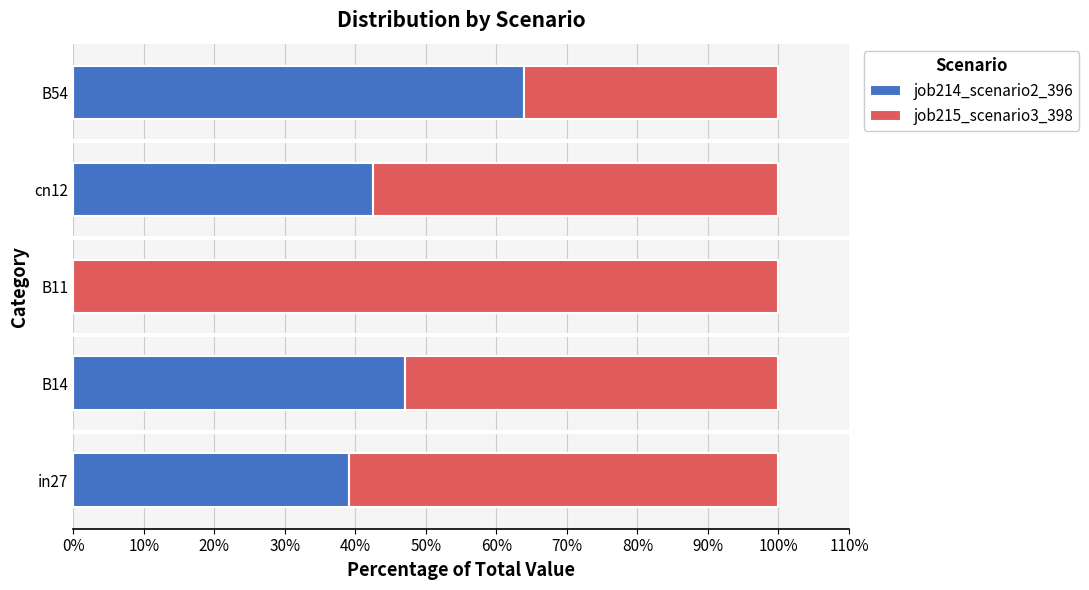

What is the sum of all job214_scenario2_396 values?

192.5